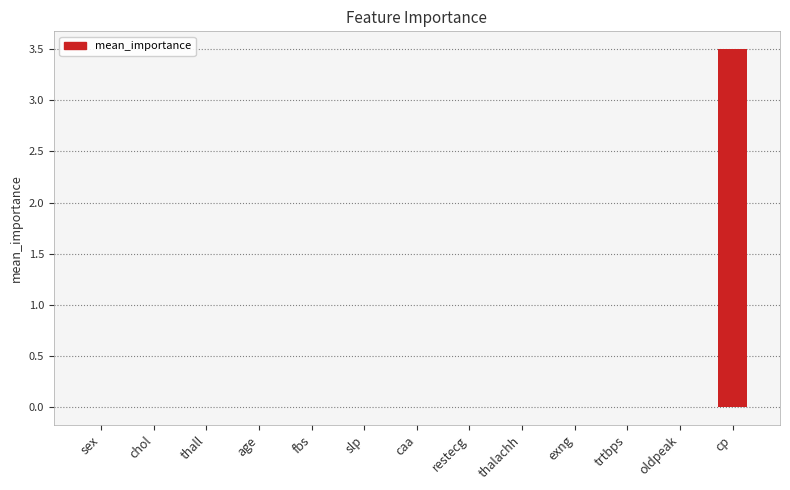

At which category does the chart reach its peak across all series?

cp